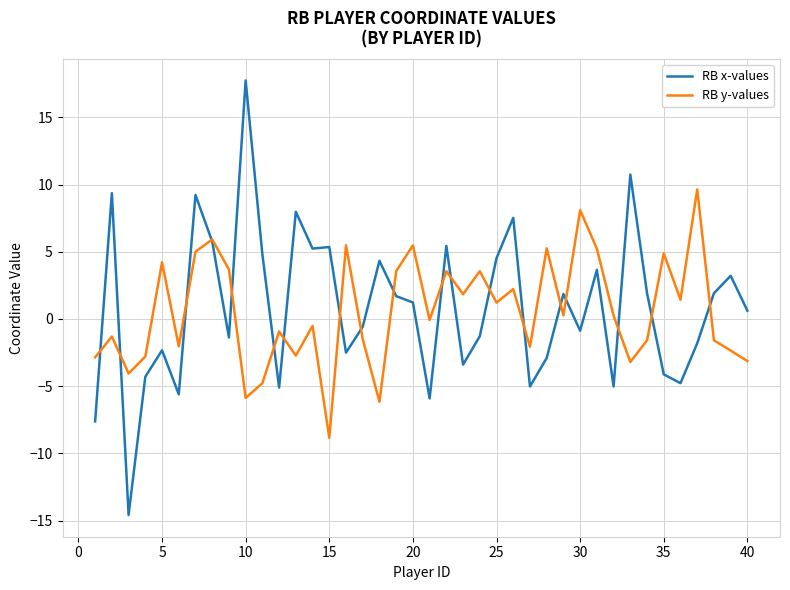

In RB x-values, how many points are lower than both neighbors (excluding endpoints)?

12